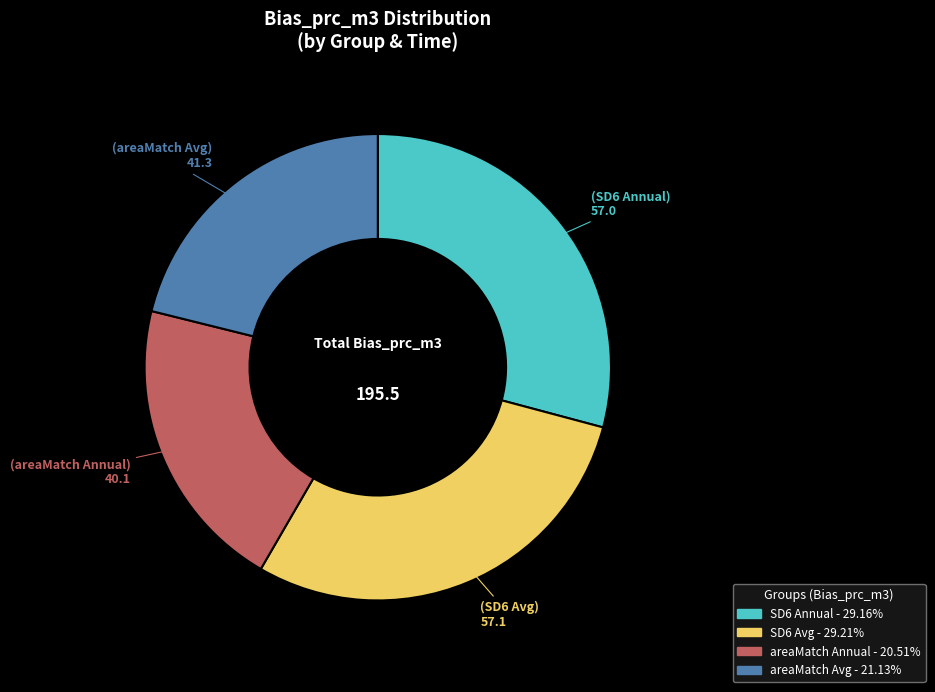

Is areaMatch Annual the majority of the pie?

No